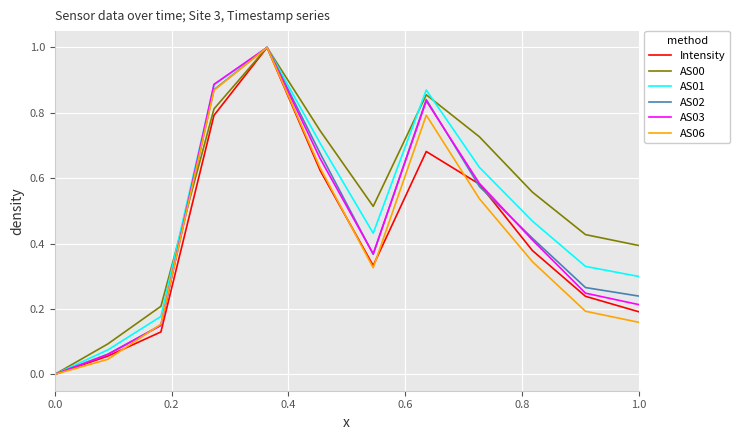

What is the greatest value displayed?

1.0